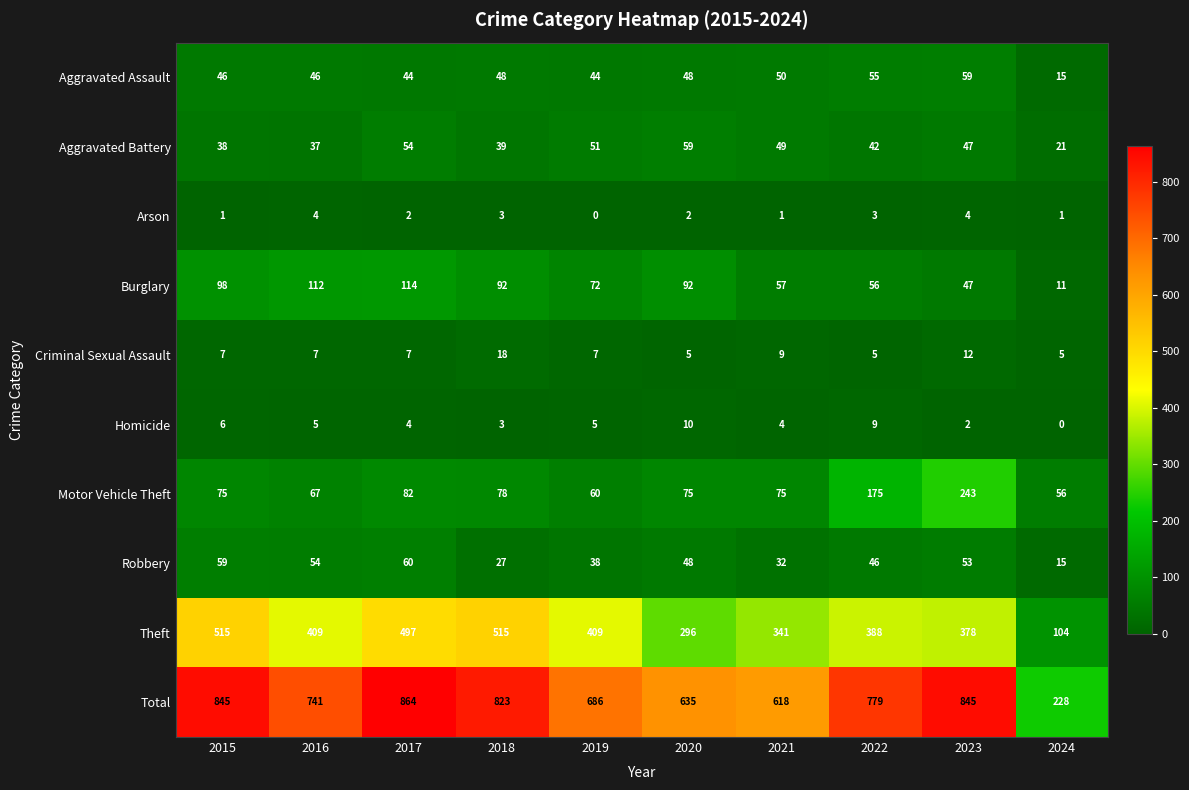

Count the number of data series in this chart.

10